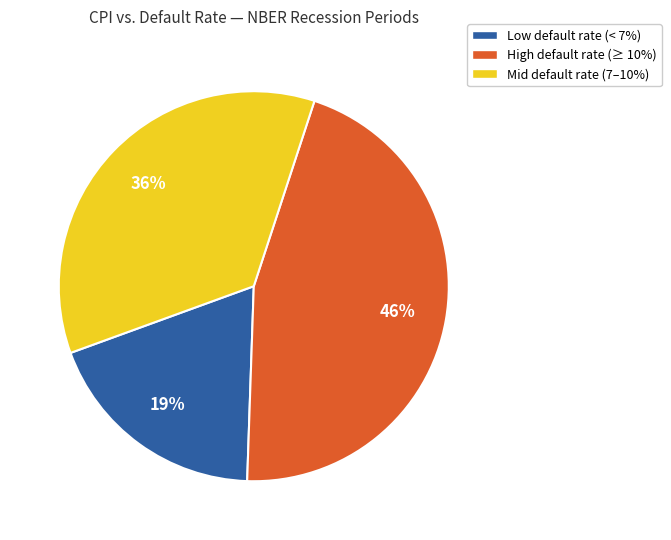

Does any single category account for the majority?

No